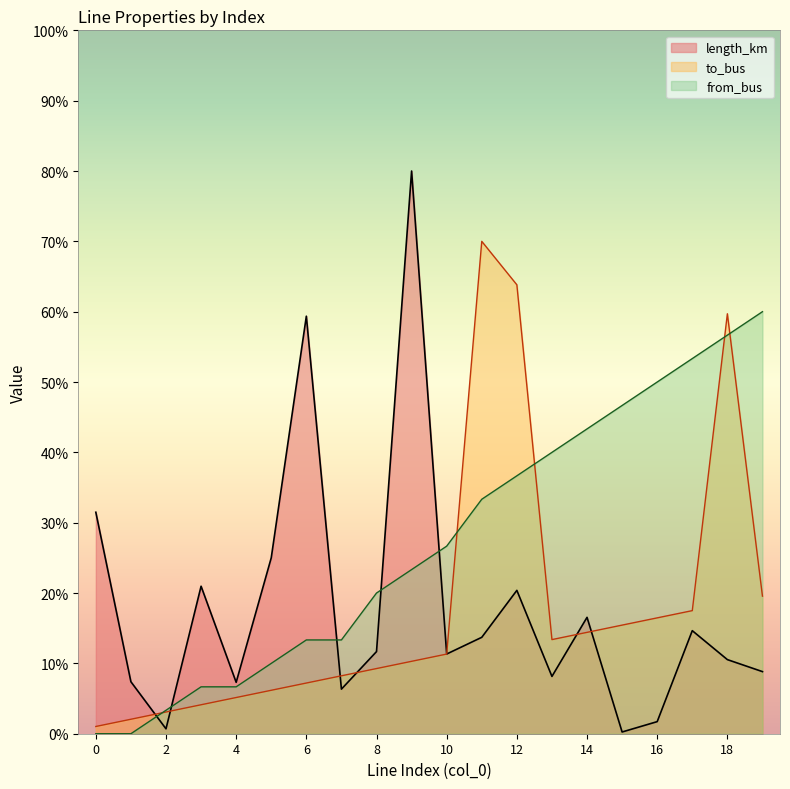

Between 0 and 19, which series saw the biggest shift?

from_bus